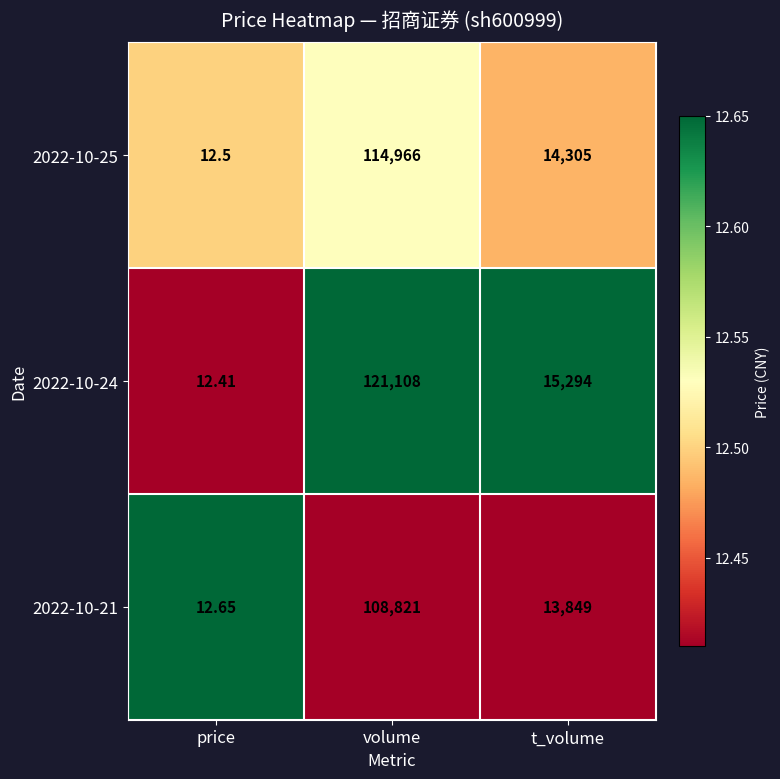

What is the total value across all series at t_volume?

43448.0